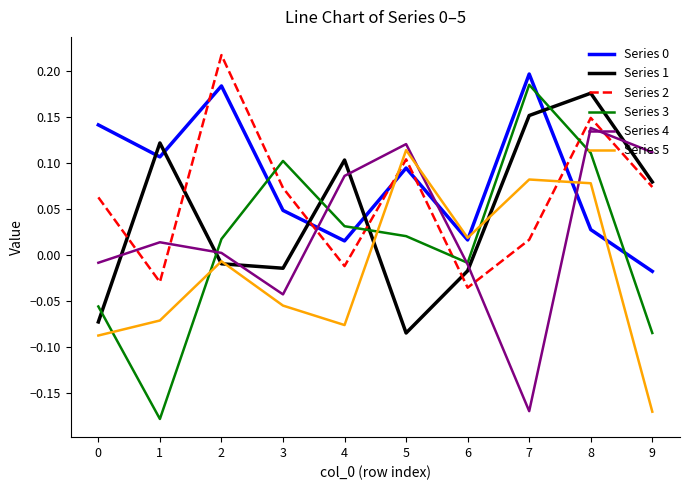

Between which two adjacent categories do Series 5 and Series 0 first intersect?

4 and 5